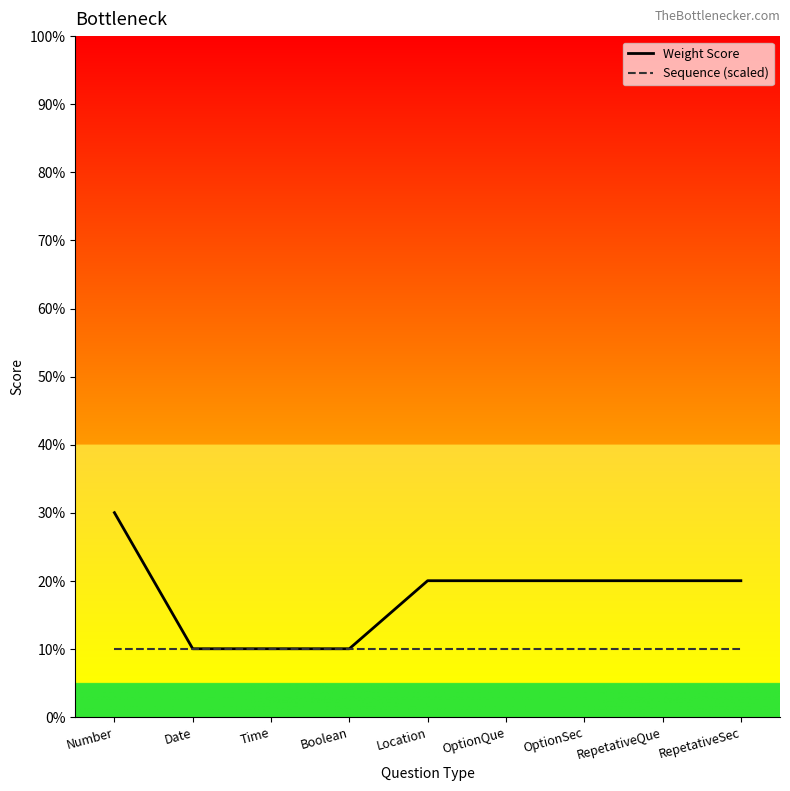

Does the chart have visible grid lines?

No